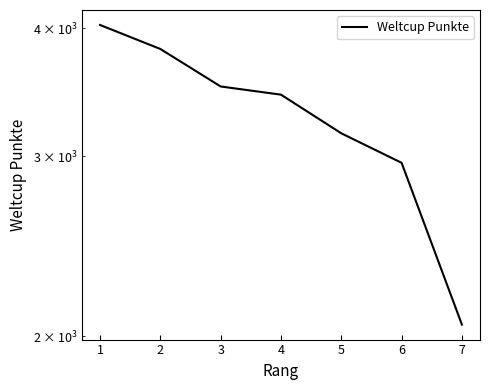

What is the difference between the values at 5 and 3?

351